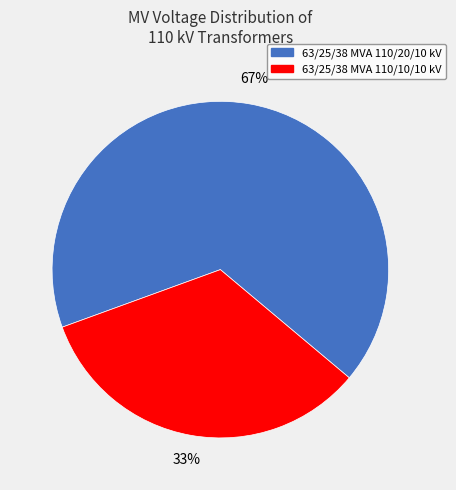

The 63/25/38 MVA 110/10/10 kV slice represents 47% of the pie. True or false?

False